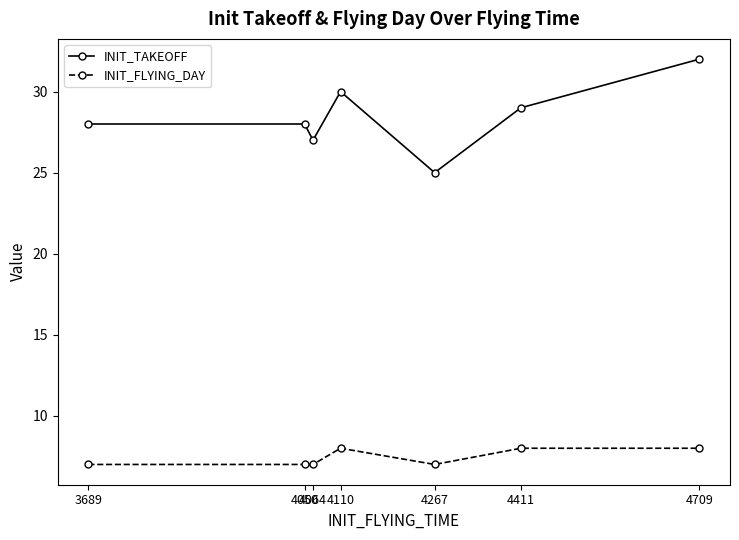

What is the total value across all series at 4709?

40